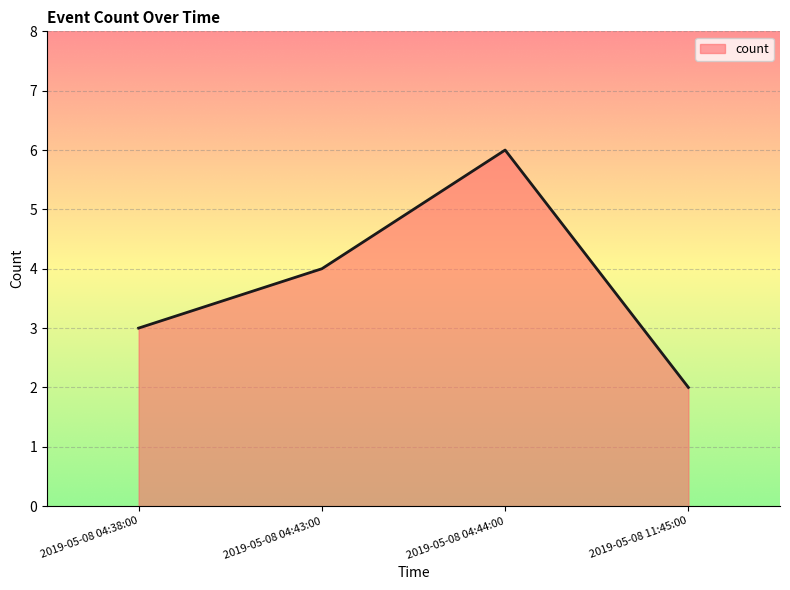

Count the values in the range 3 to 6.

3